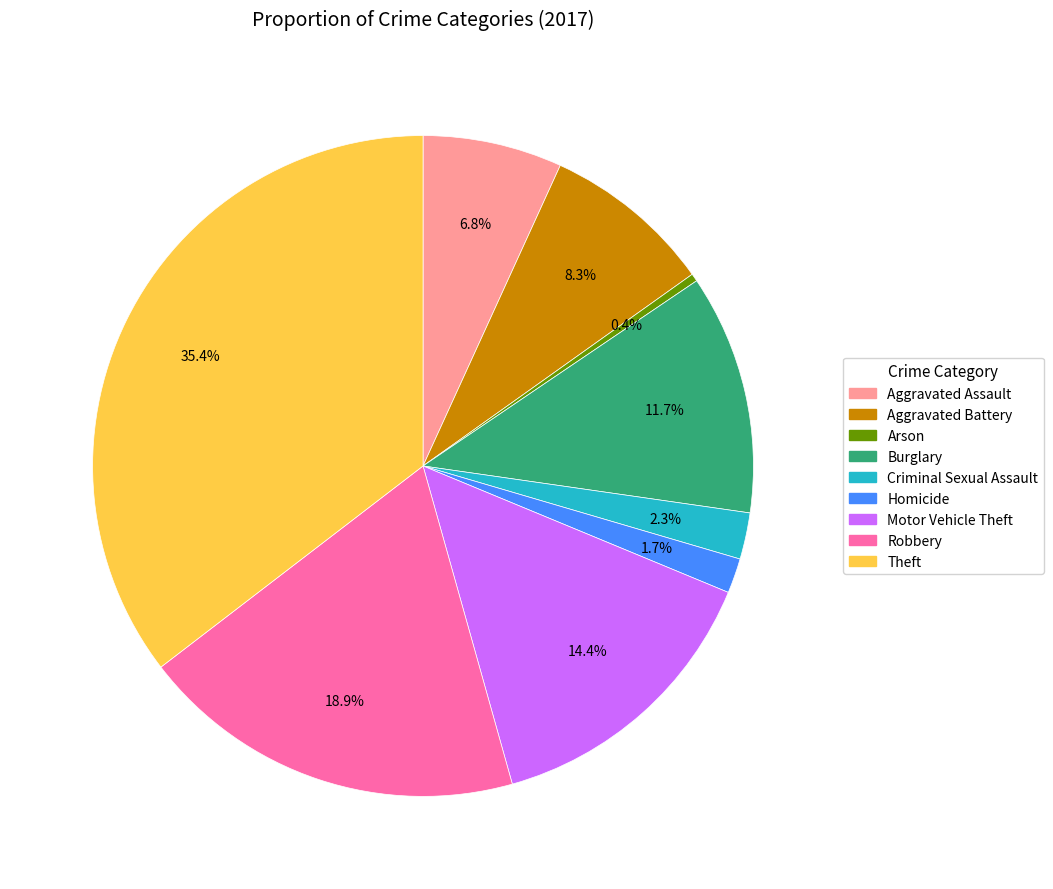

Between Robbery and Theft, which is larger?

Theft